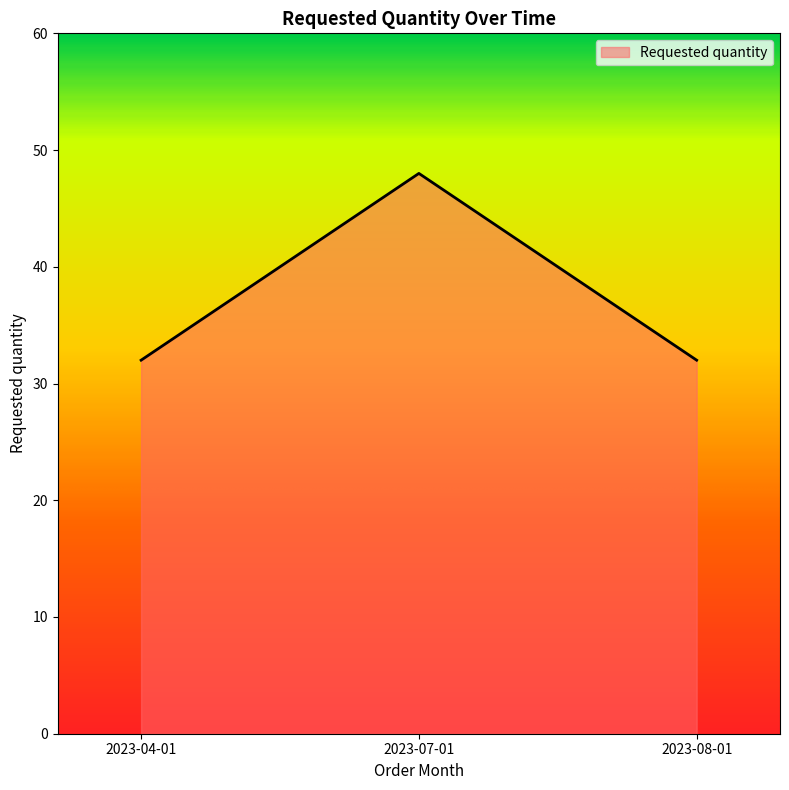

What position from the right is 2023-08-01?

1